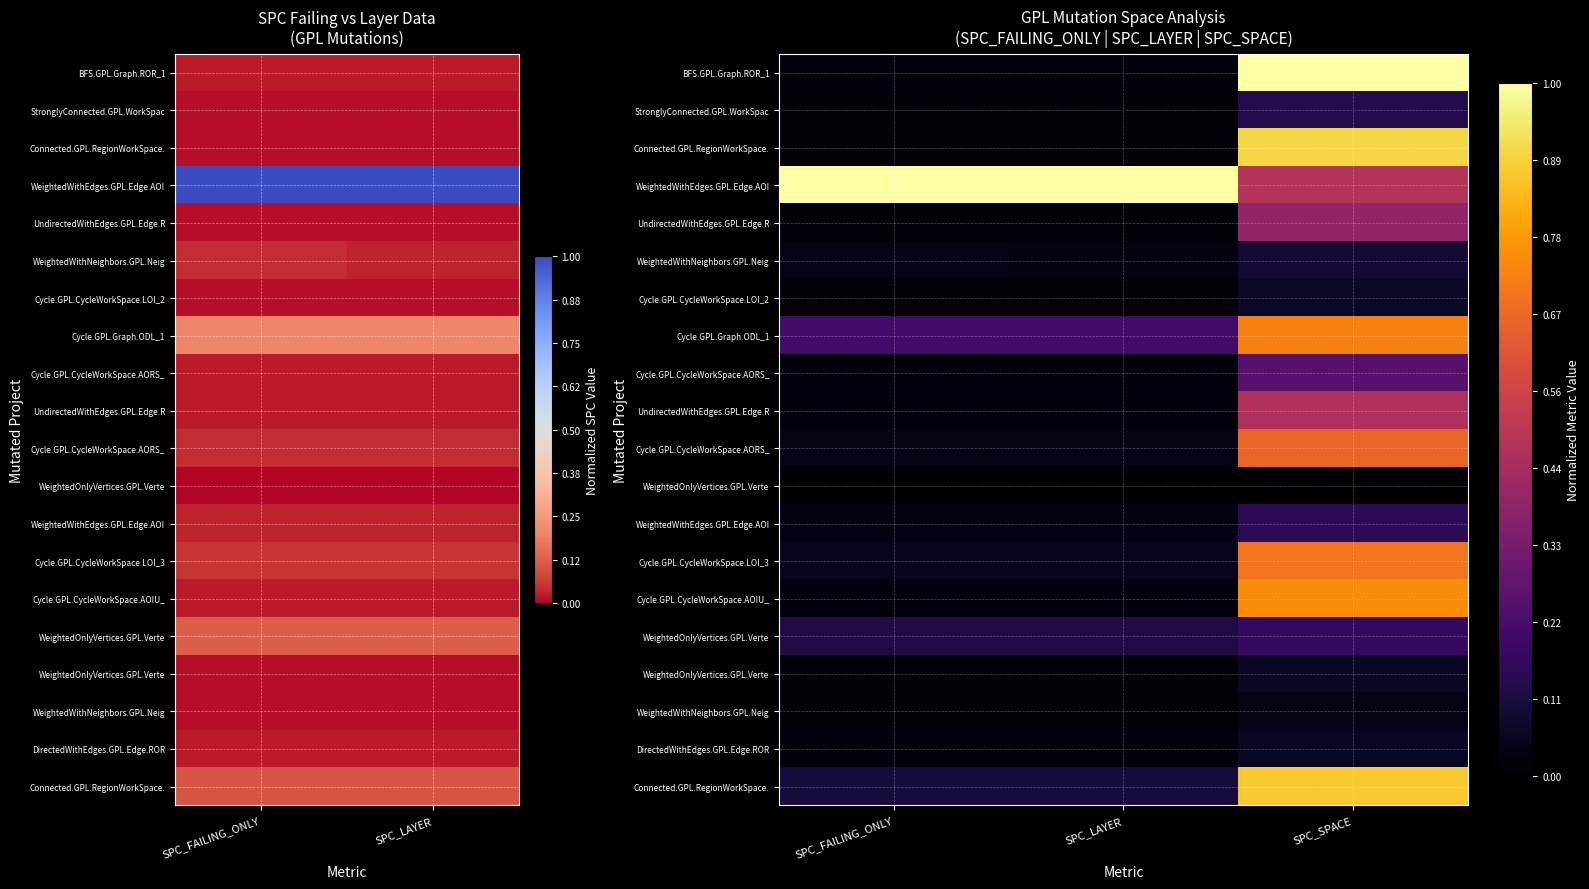

At which category does the chart reach its minimum across all series?

SPC_FAILING_ONLY